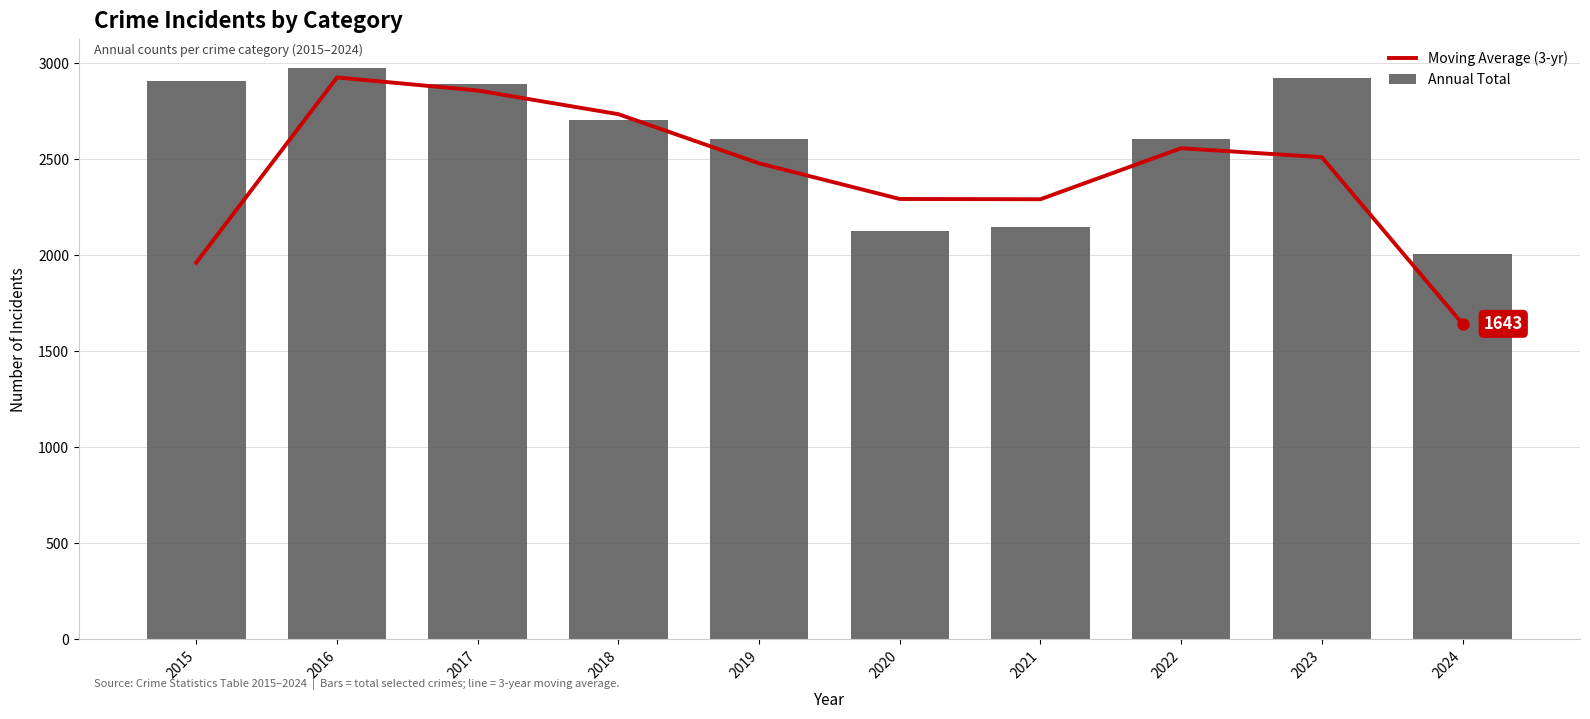

At which label does Moving Average (3-yr) first exceed 2511?

2016